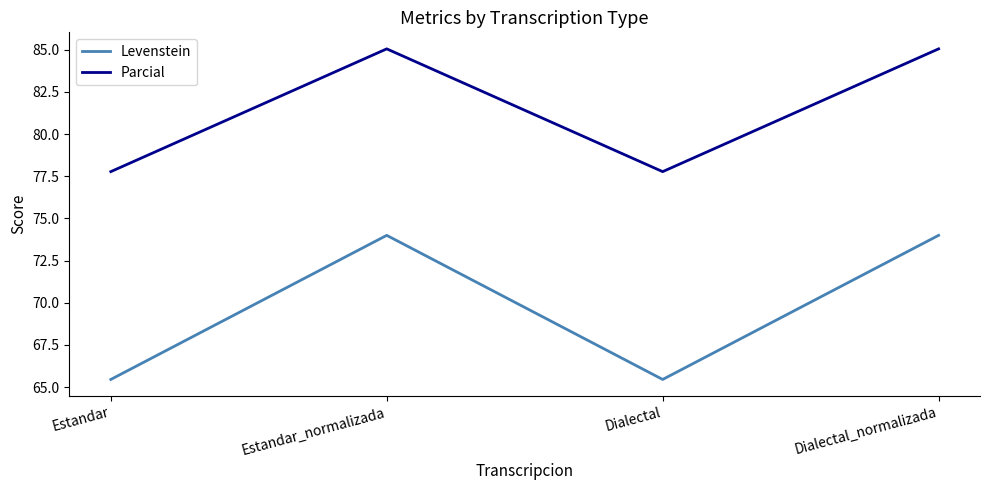

How many series are shown in this chart?

2